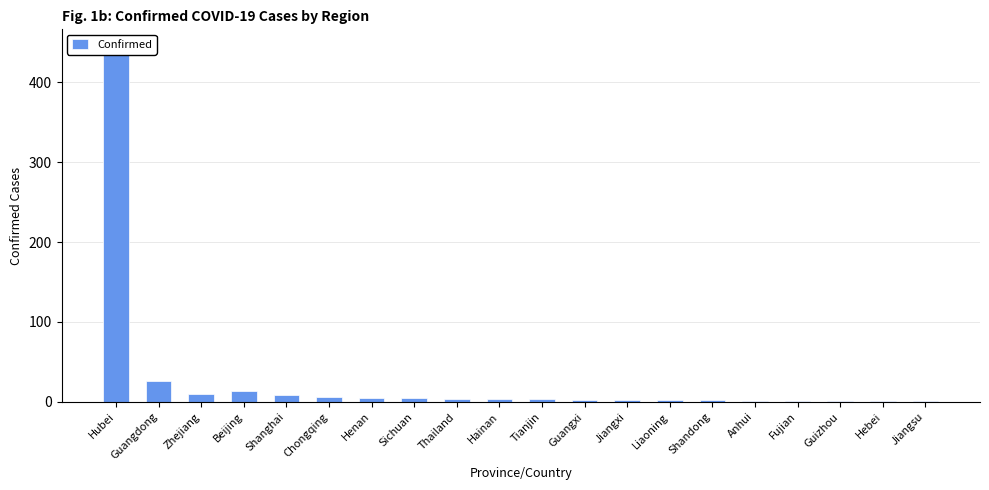

The chart shows a value of 11 at Guangdong. True or false?

False